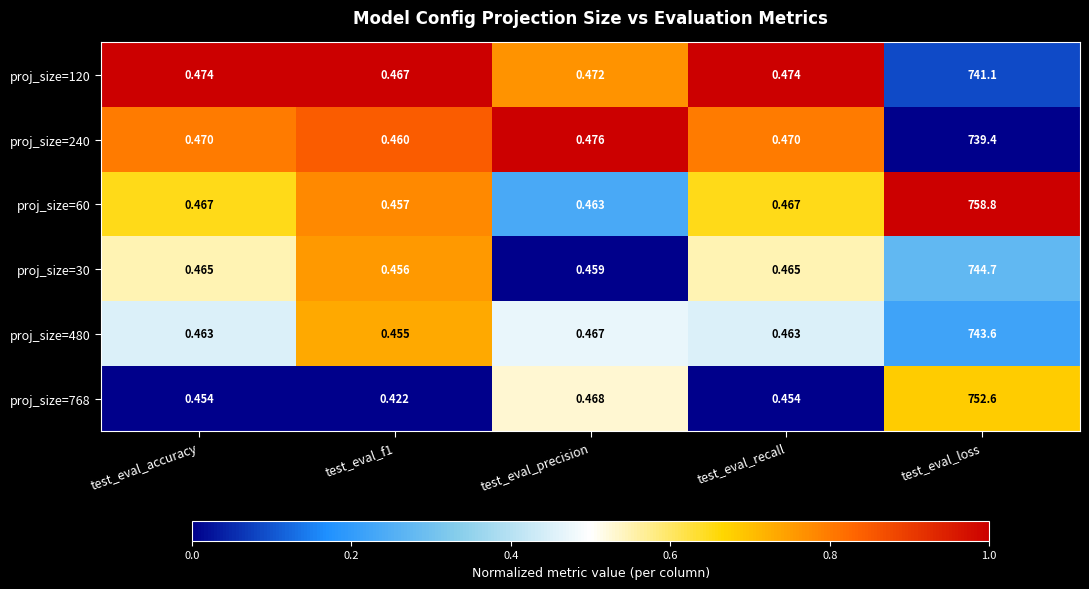

At which category is the sum across all series the highest?

test_eval_loss